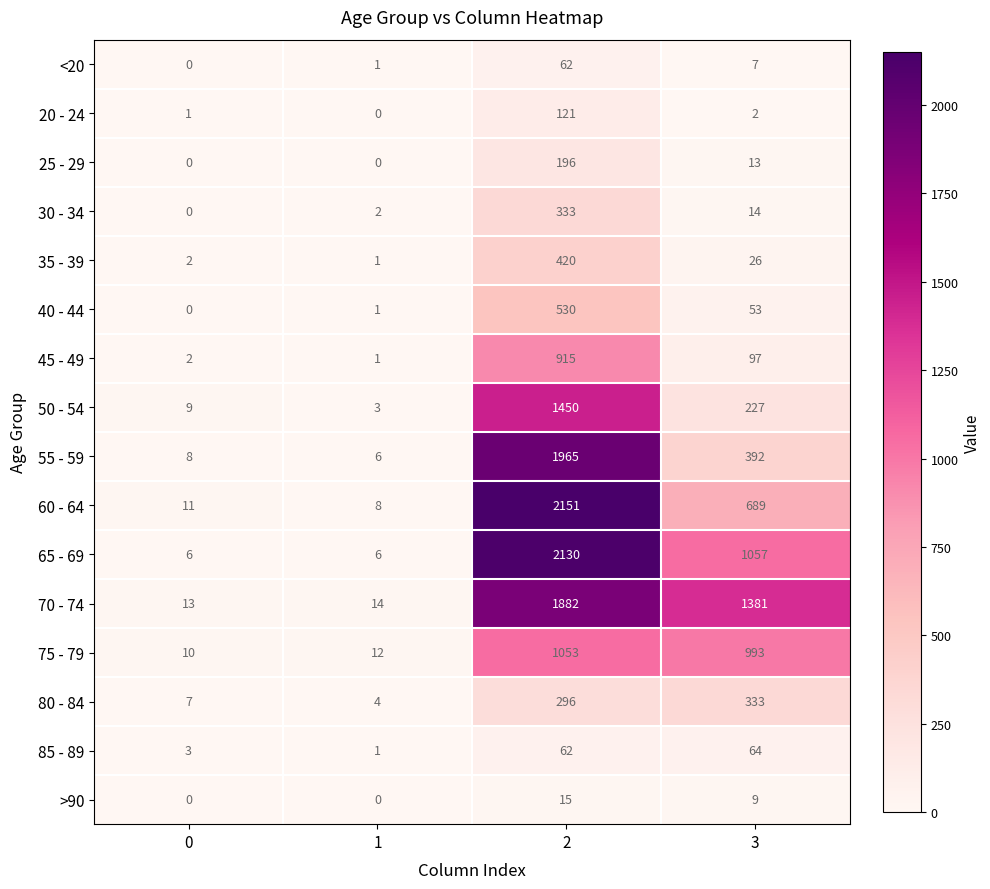

What is the difference between the maximum and minimum values in the 45 - 49 series?

914